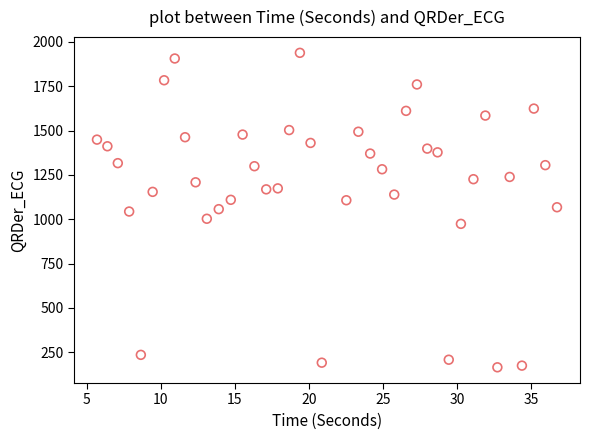

What is the range of Y values (max minus min)?

1773.1